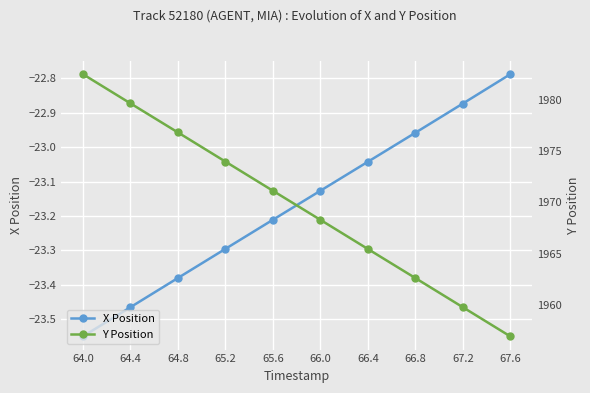

The Y Position series shows 1974.0 at 65.2. True or false?

True